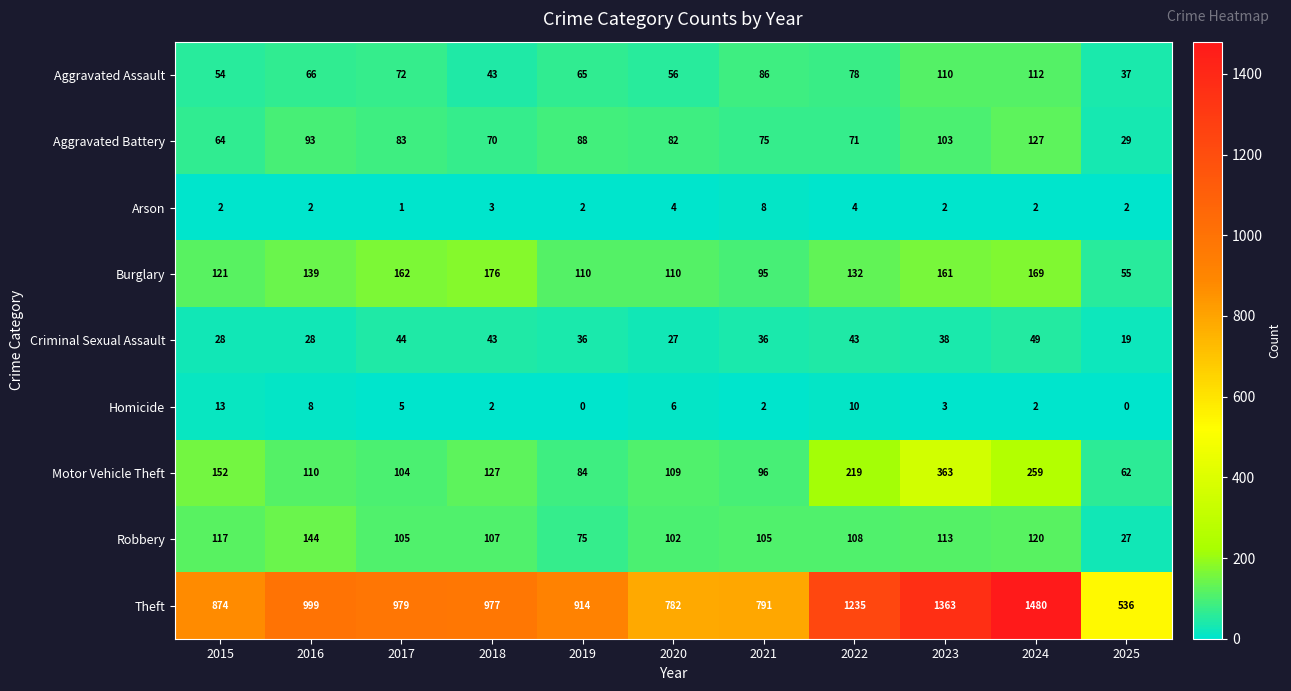

Count the number of data series in this chart.

9